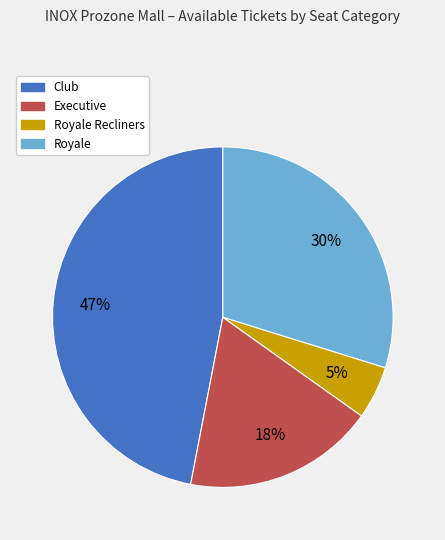

To the nearest percent, what is the average slice percentage?

25%